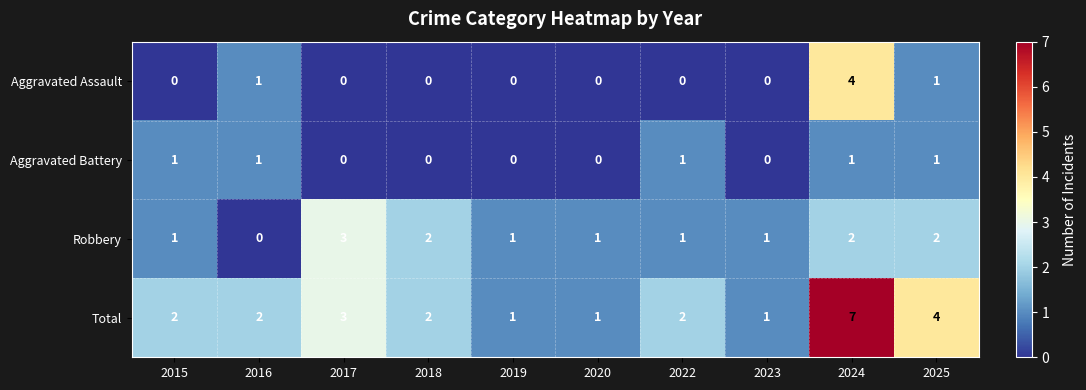

Rank the series by their maximum value, from lowest to highest.

Aggravated Battery, Robbery, Aggravated Assault, Total